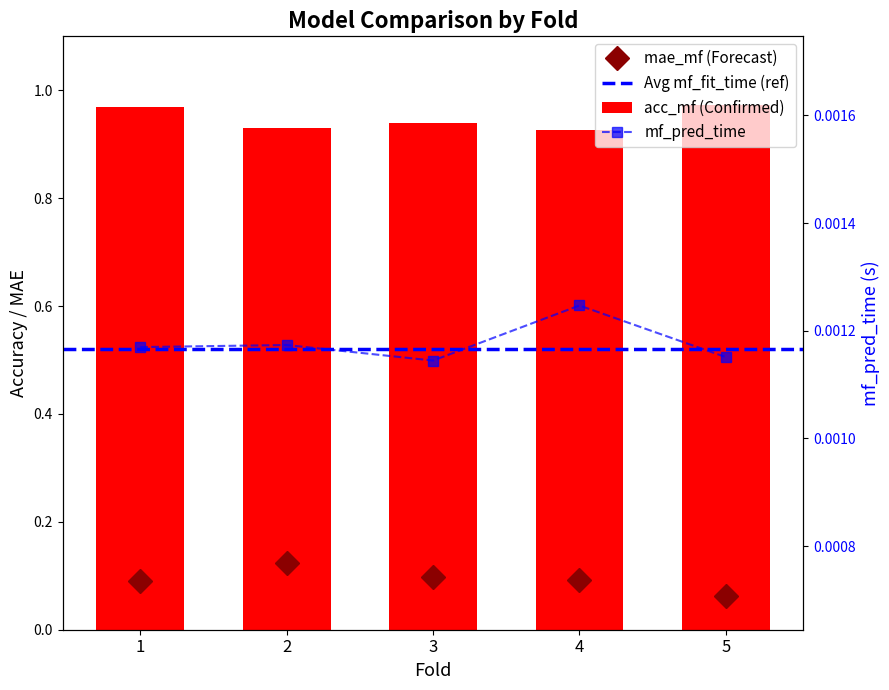

Which label corresponds to the smallest value in the chart?

3